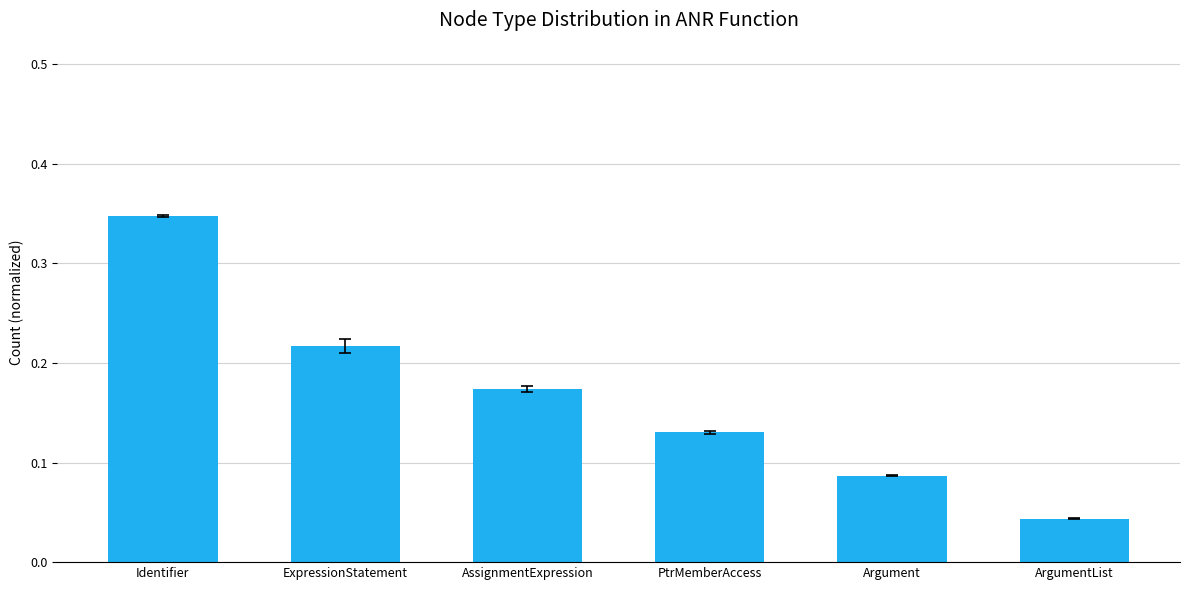

Rank the categories by value from highest to lowest.

Identifier, ExpressionStatement, AssignmentExpression, PtrMemberAccess, Argument, ArgumentList